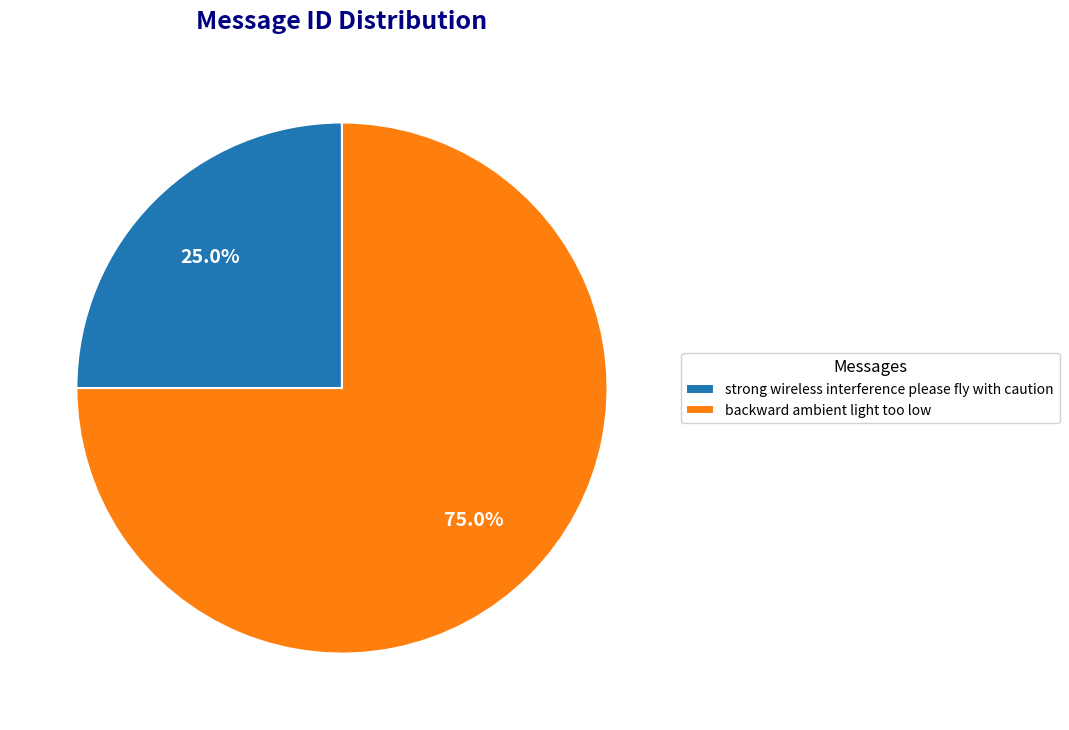

The strong wireless interference please fly with caution slice represents 19% of the pie. True or false?

False